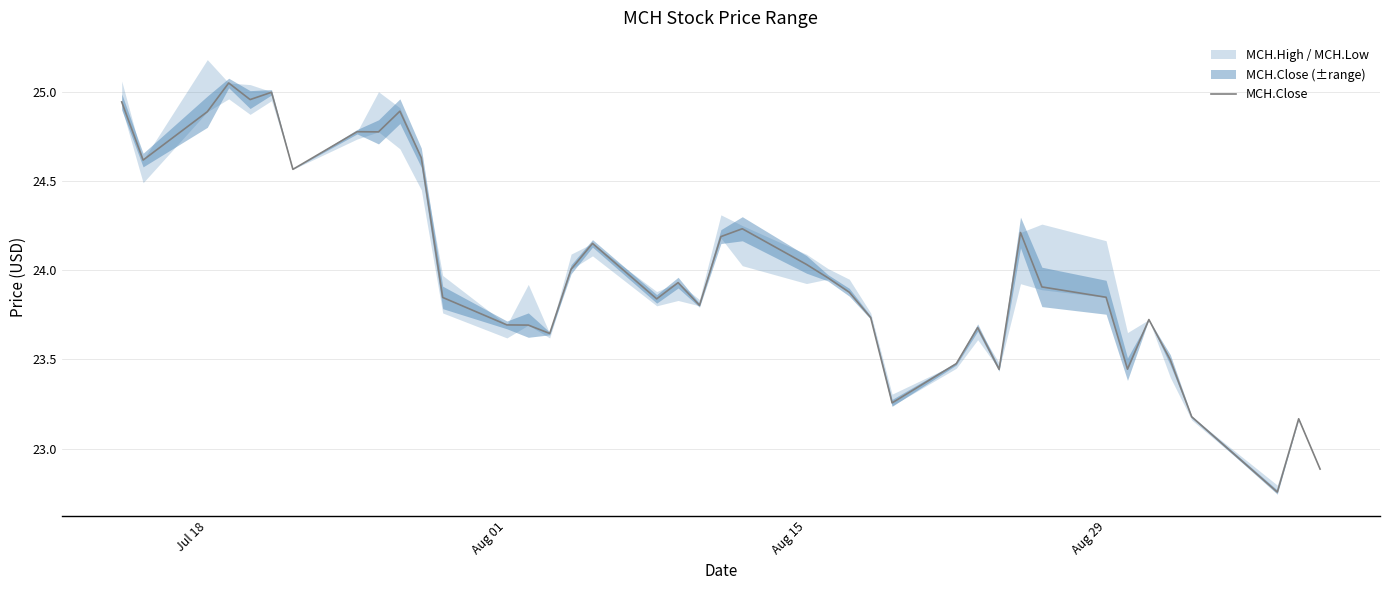

What is the average value?

24.0